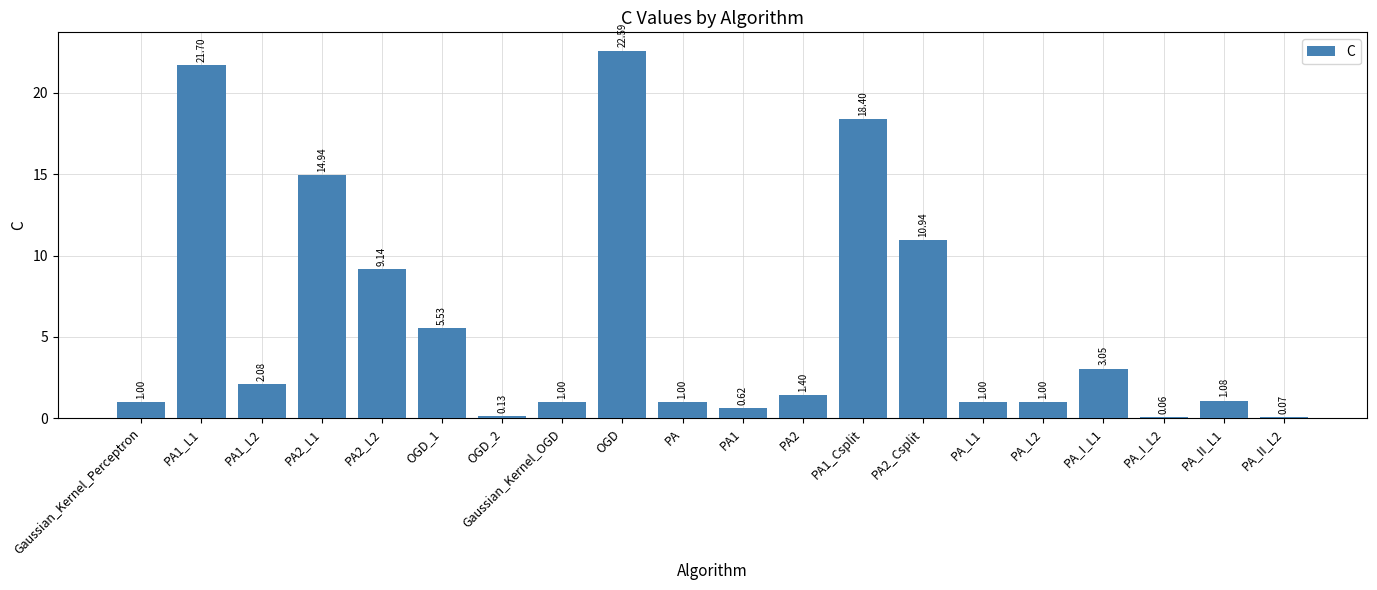

What is the change in value from OGD_1 to PA1?

-4.9